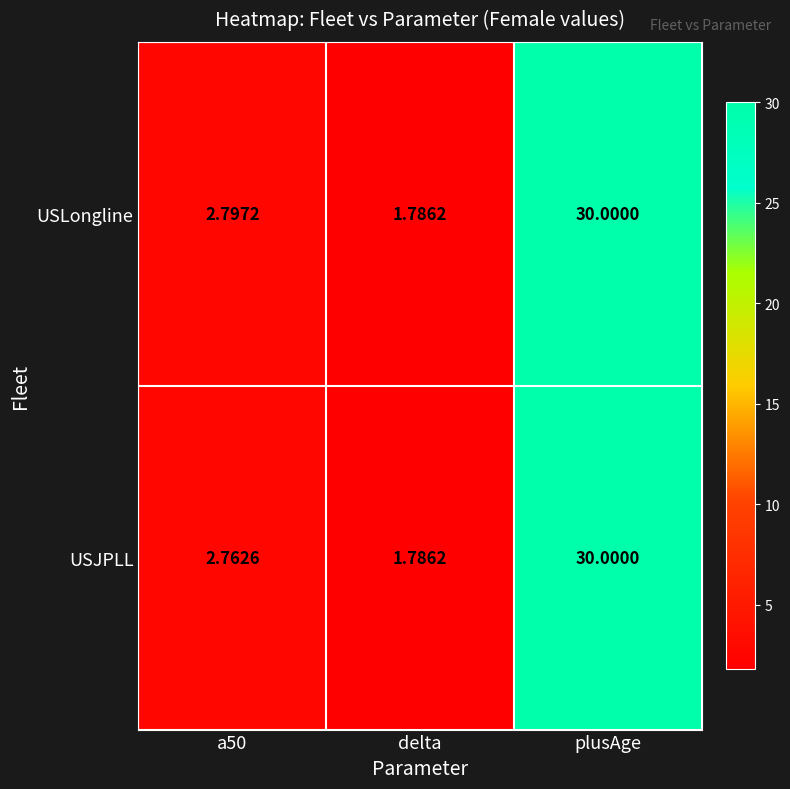

What is the total value across all series at plusAge?

60.0